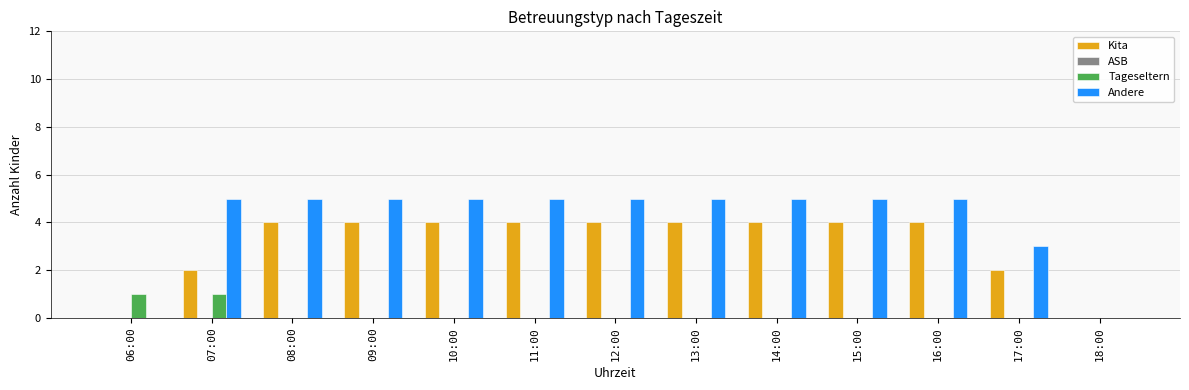

What is the maximum value for Andere?

5